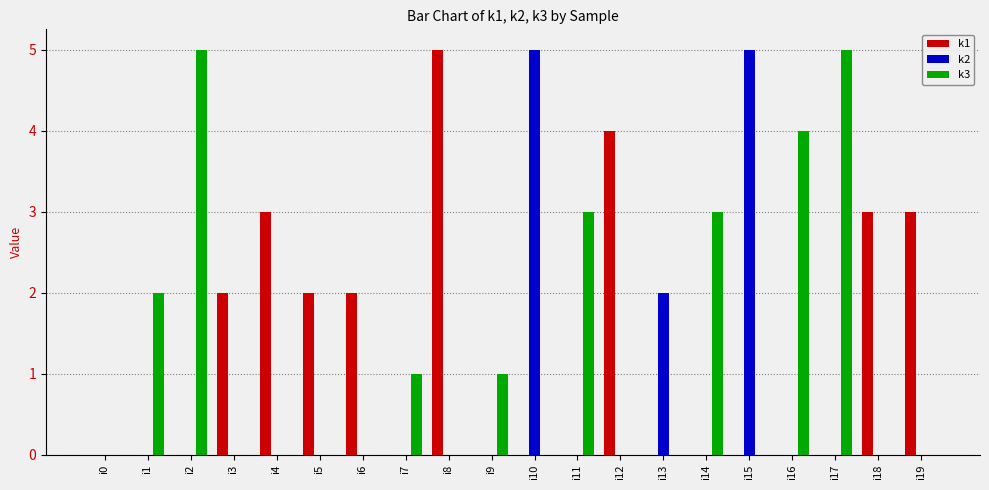

What are all the series names shown in the legend?

k1, k2, k3